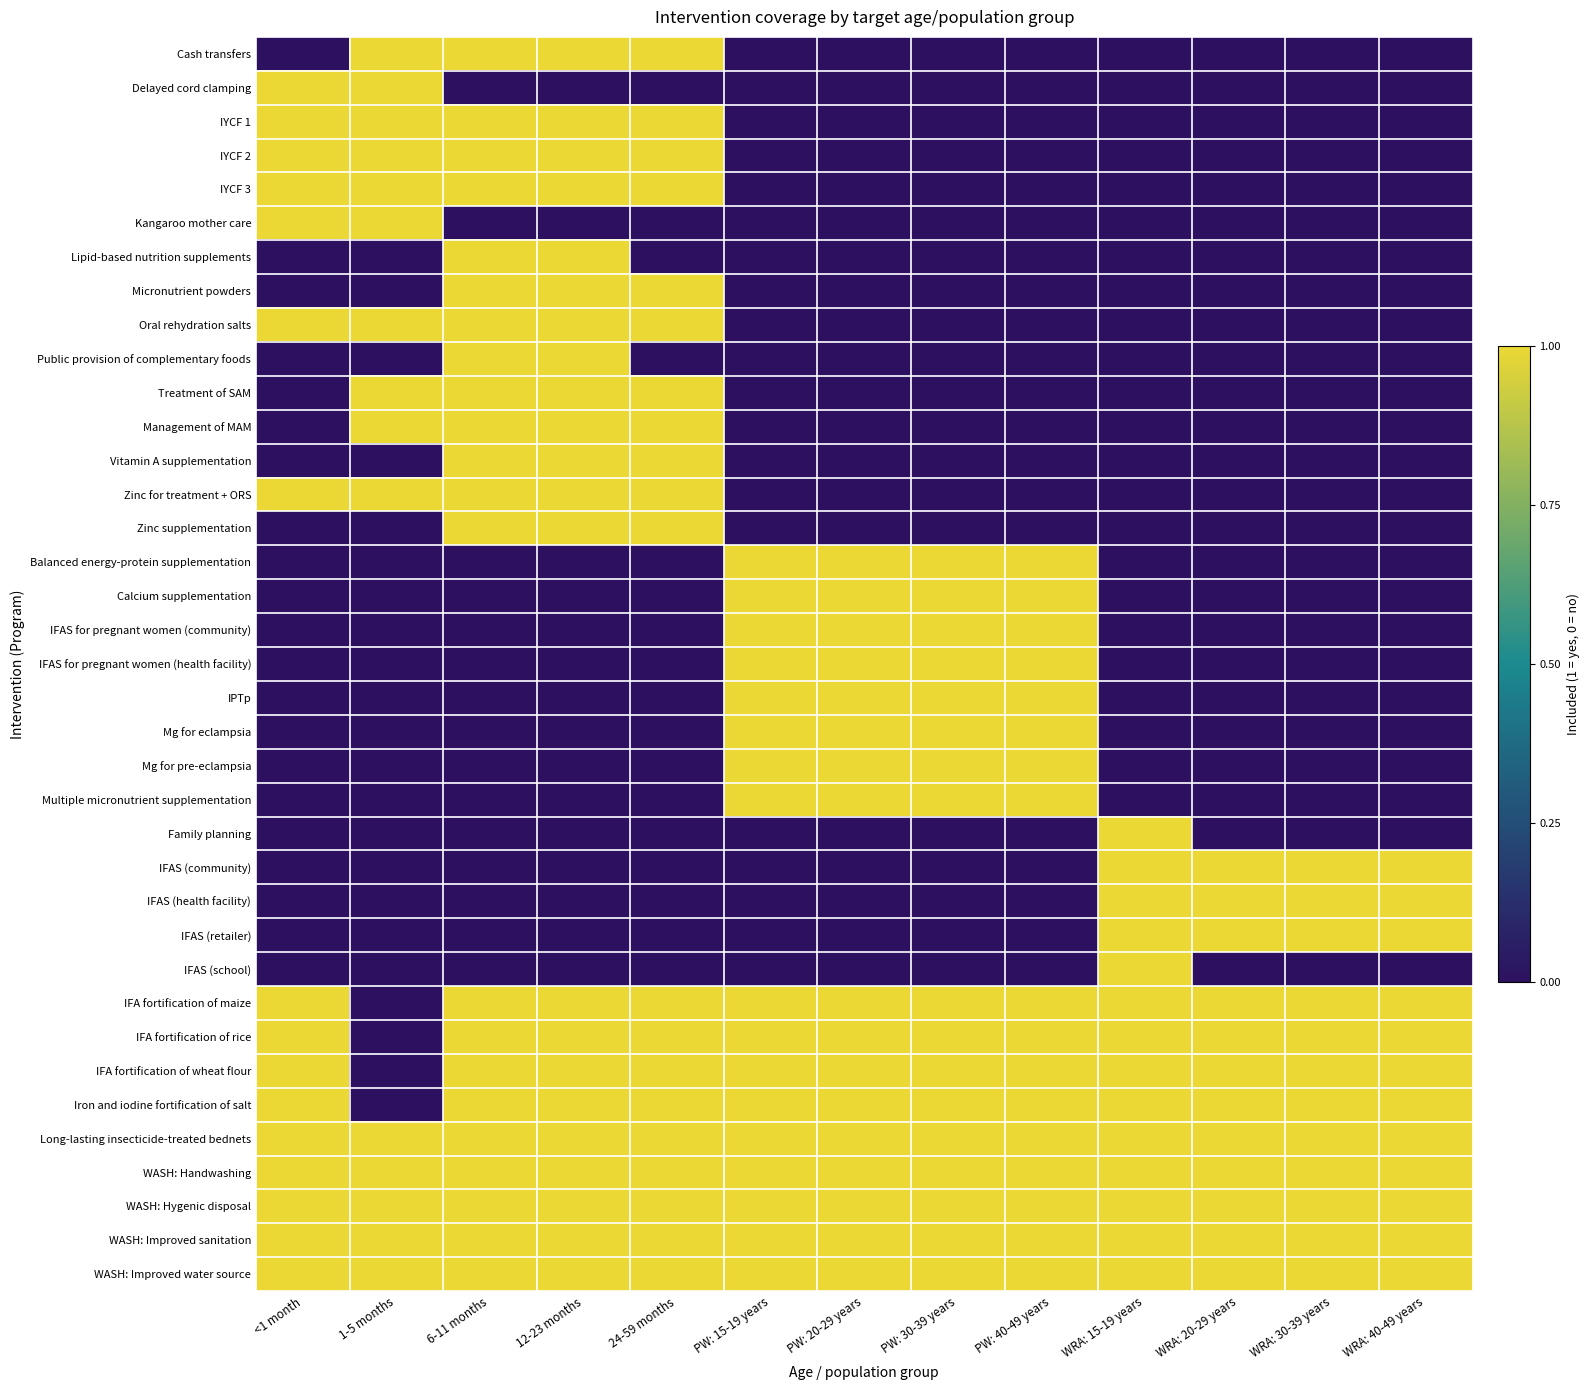

What is the total value across all series at PW: 15-19 years?

17